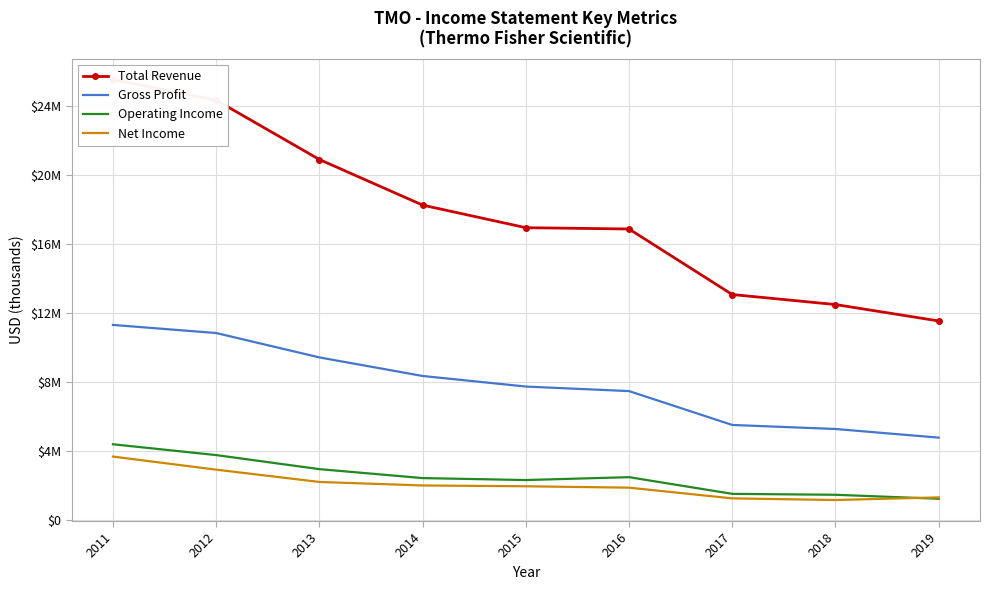

What is the difference between the maximum and minimum values in the Gross Profit series?

6535000